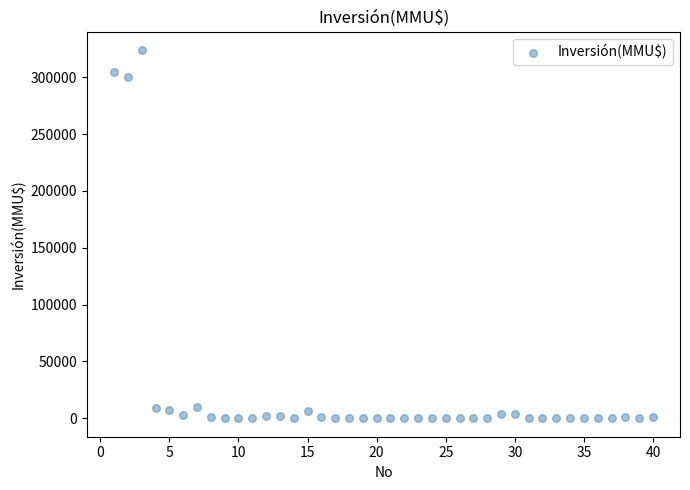

What Y value in the scatter plot is closest to 162010?

300000